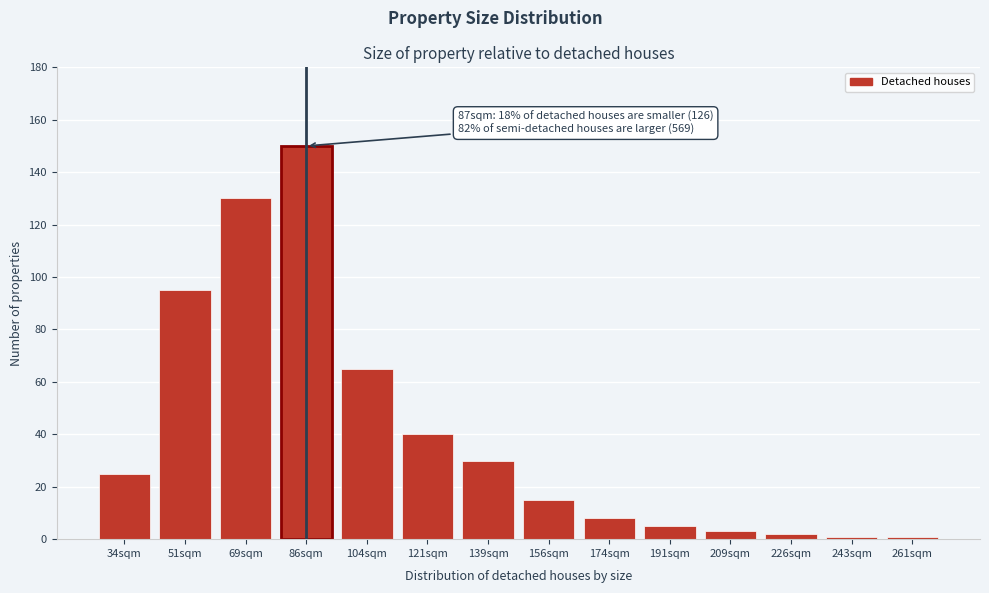

Reading left to right, extract all data points from this chart.

34sqm=25	51sqm=95	69sqm=130	86sqm=150	104sqm=65	121sqm=40	139sqm=30	156sqm=15	174sqm=8	191sqm=5	209sqm=3	226sqm=2	243sqm=1	261sqm=1